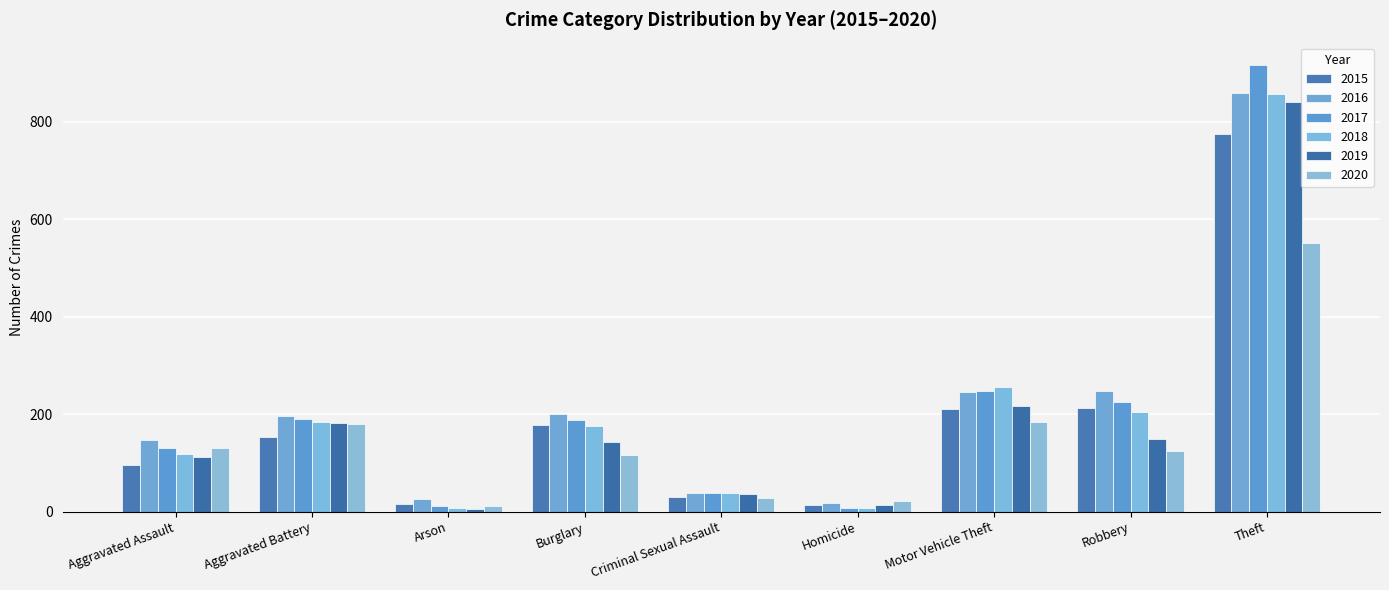

Which category has the highest value in the 2019 series?

Theft